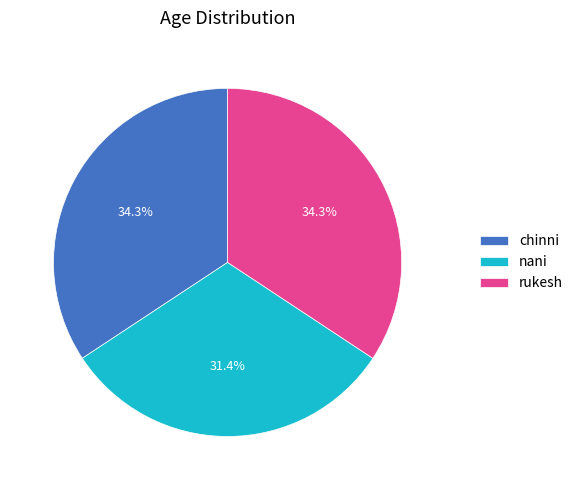

What is the ratio of the value at chinni to the value at nani?

1.1